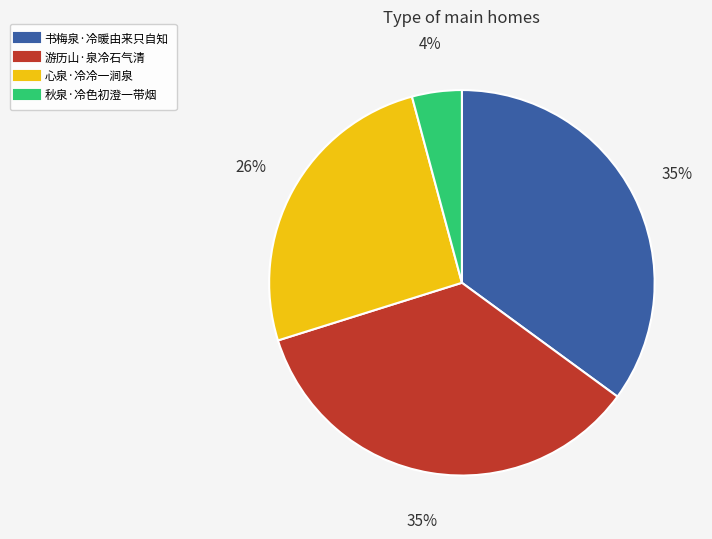

To the nearest percent, what is the average slice percentage?

25%